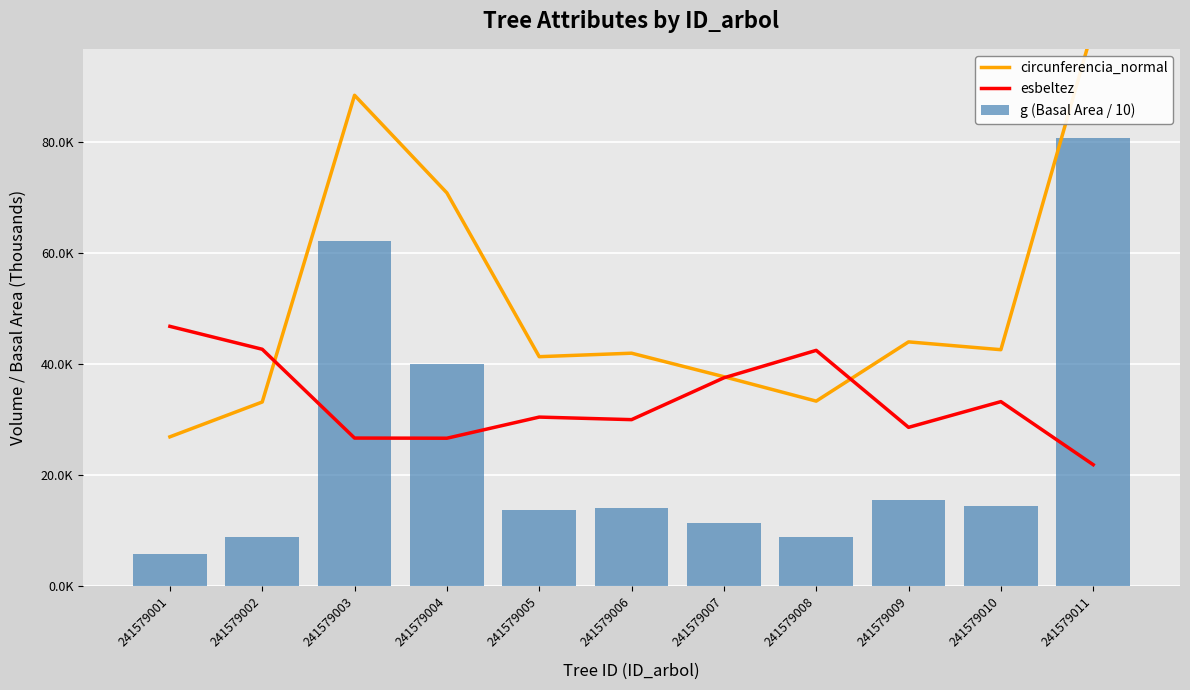

What is the difference between the highest and lowest values at 241579007?

26.4